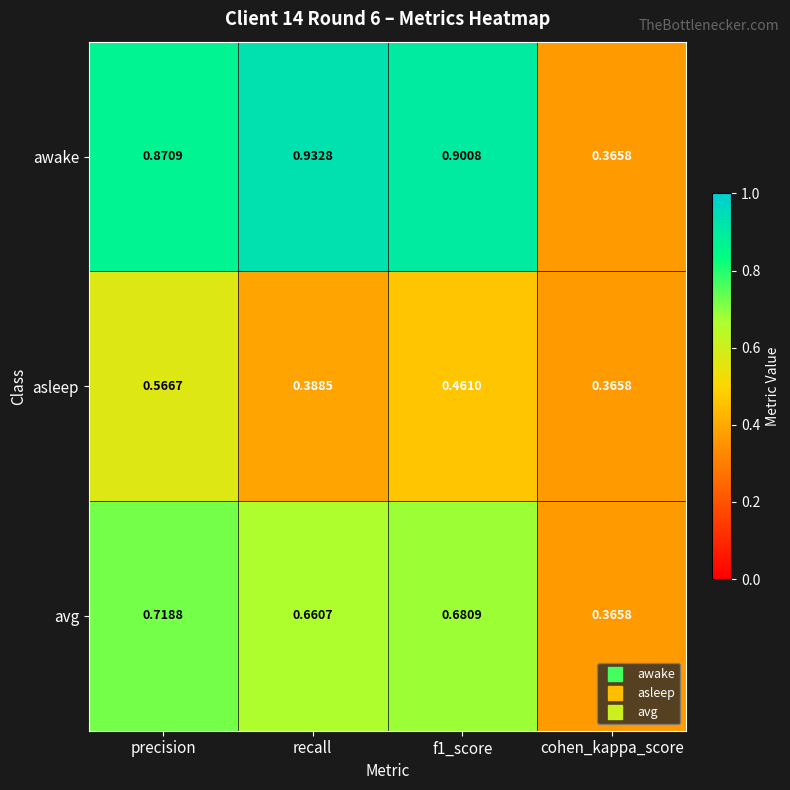

Which label corresponds to the largest value in the chart?

recall